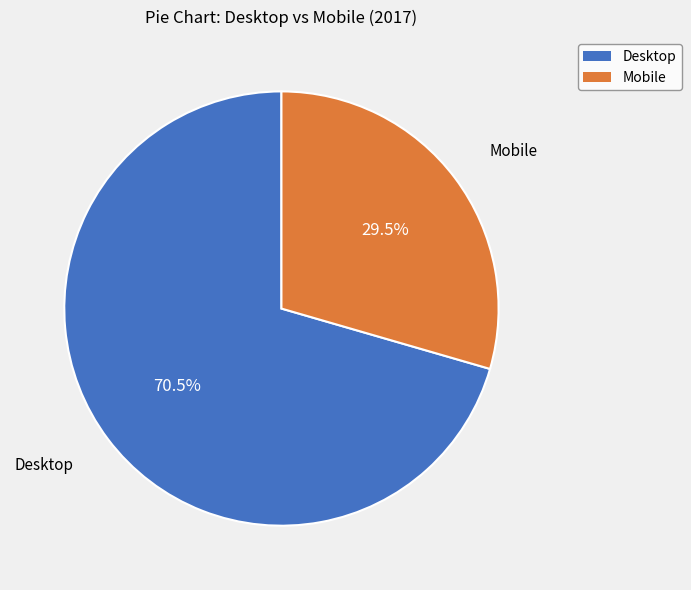

Rank the categories by value from highest to lowest.

Desktop, Mobile